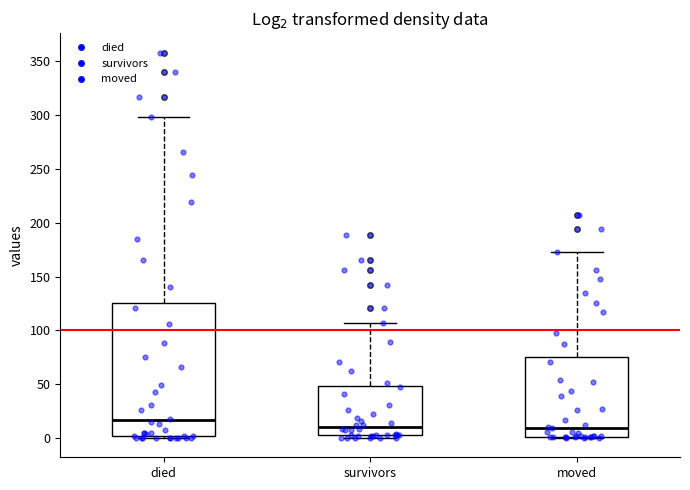

Which box's median line is the highest?

died